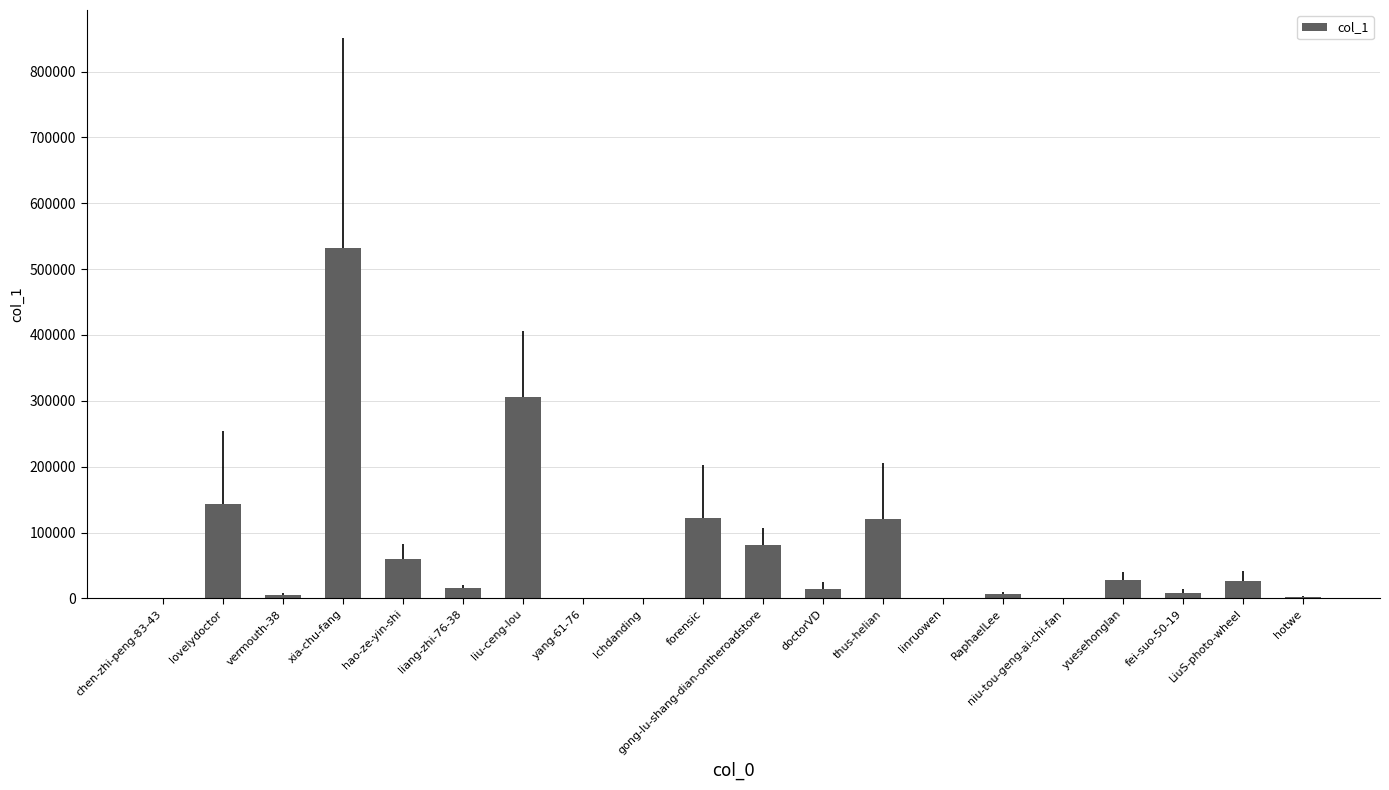

Between liu-ceng-lou and gong-lu-shang-dian-ontheroadstore, which is larger?

liu-ceng-lou